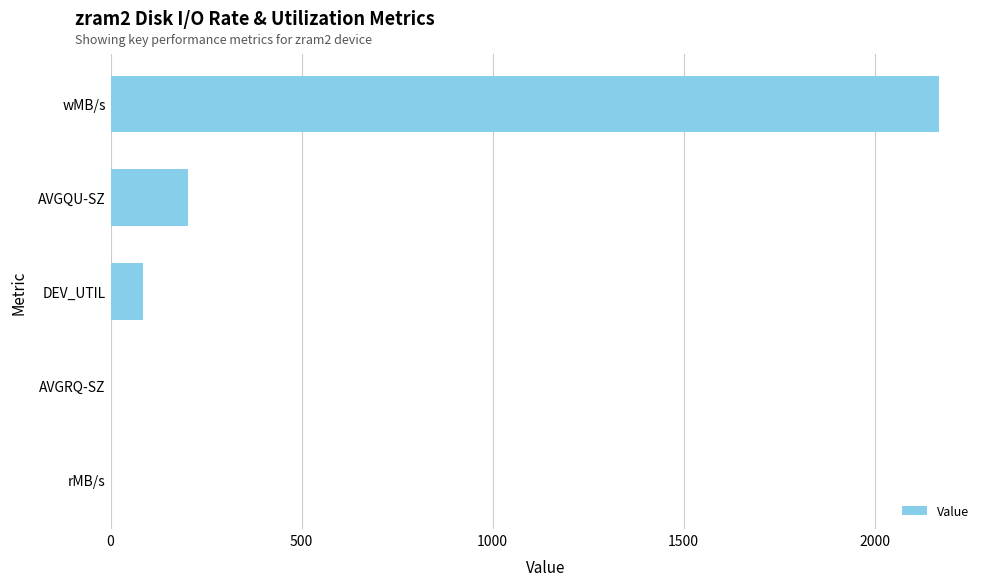

Which has a higher value, rMB/s or AVGQU-SZ?

AVGQU-SZ